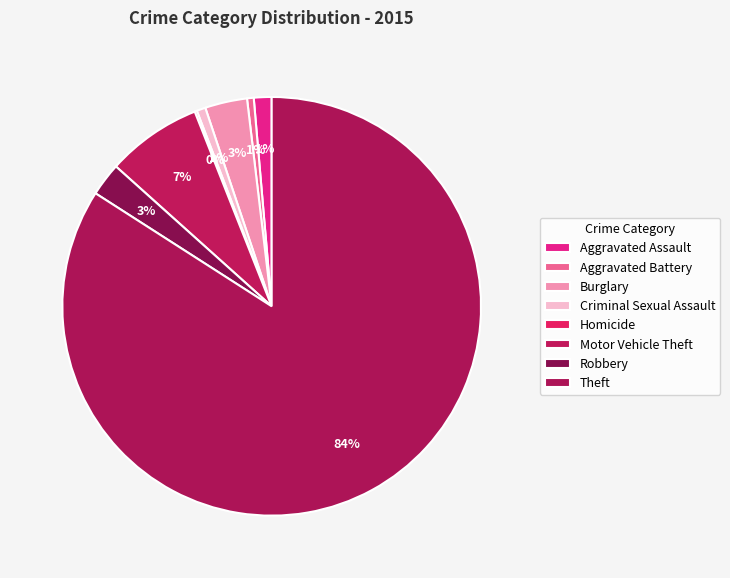

Count the number of slices in the pie.

8